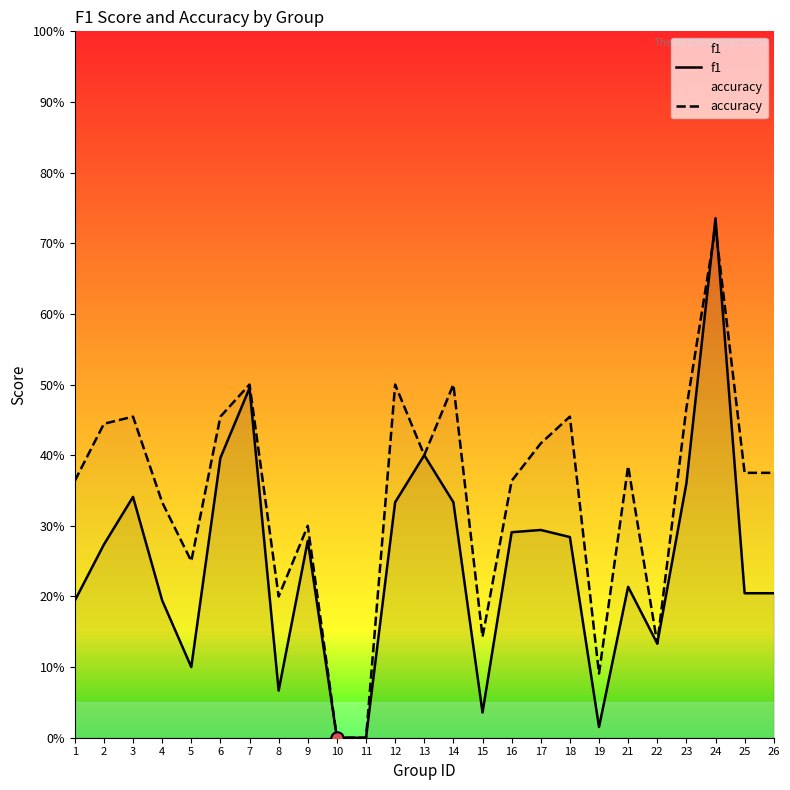

Which series has the largest Y range (max minus min)?

f1